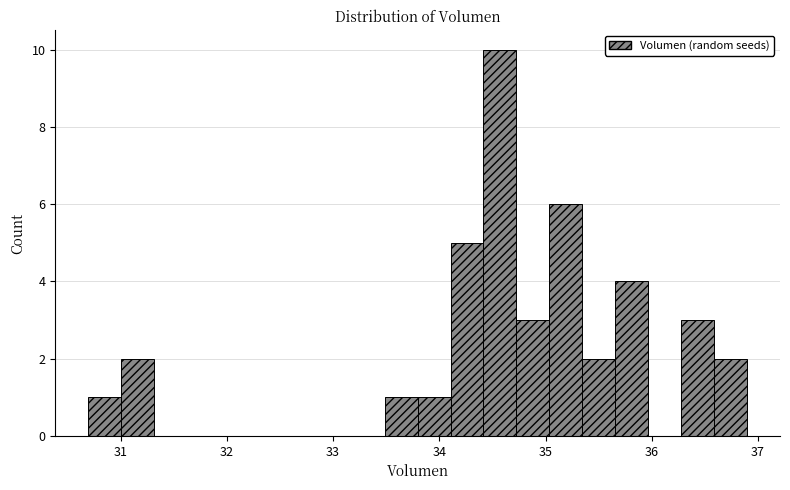

Read against the x-axis, roughly where is the centre of the tallest bar?

34.6